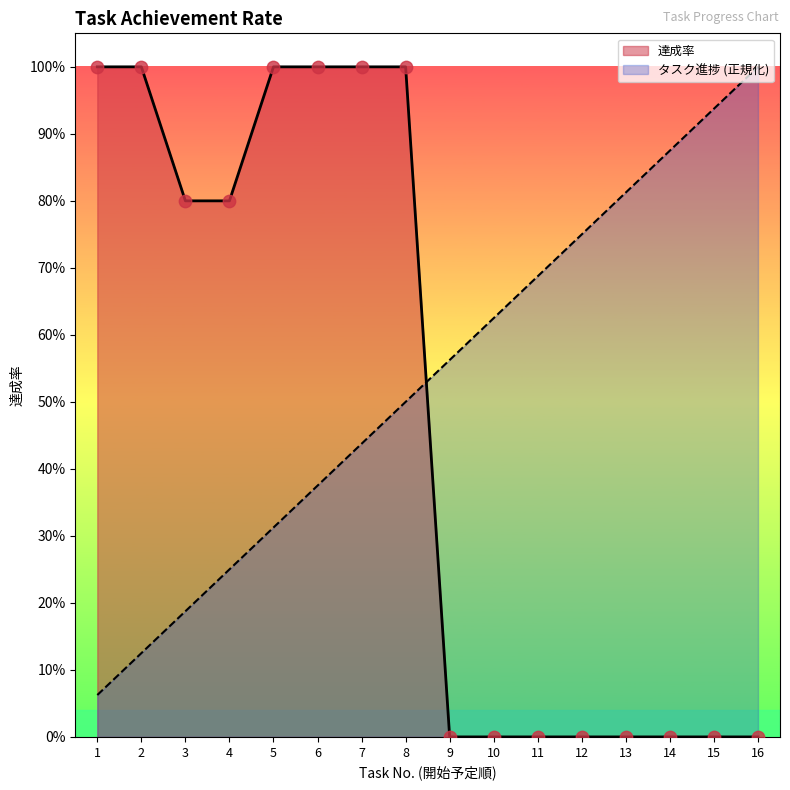

At how many categories does at least one series exceed 0?

16